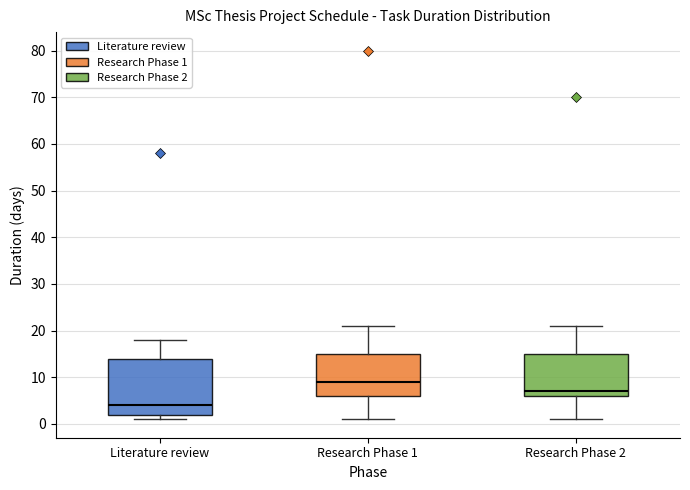

Which box's median line is the lowest?

Literature review